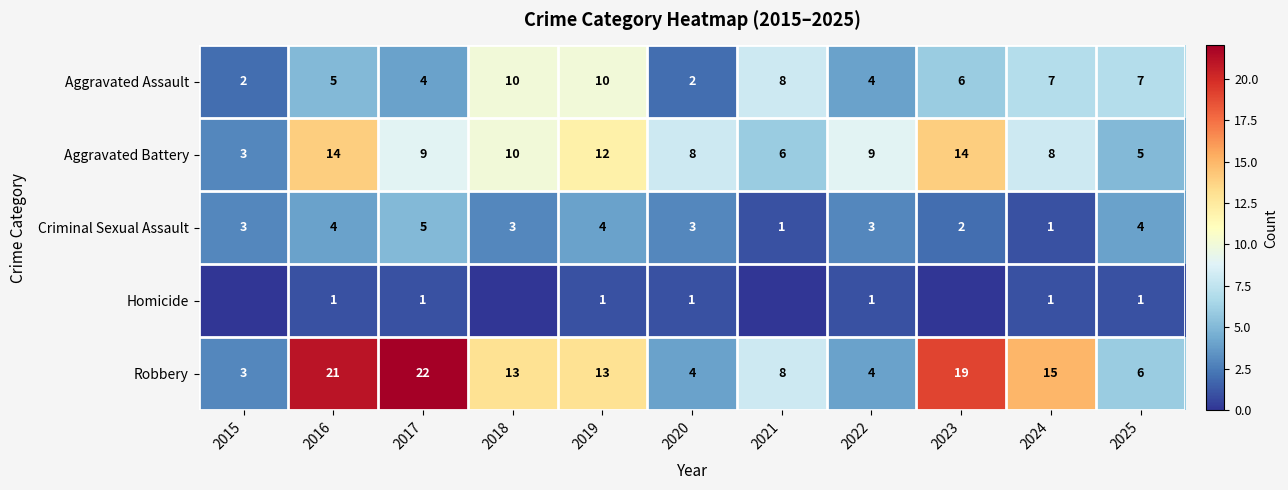

Is it true that Homicide equals 0 at 2019?

False